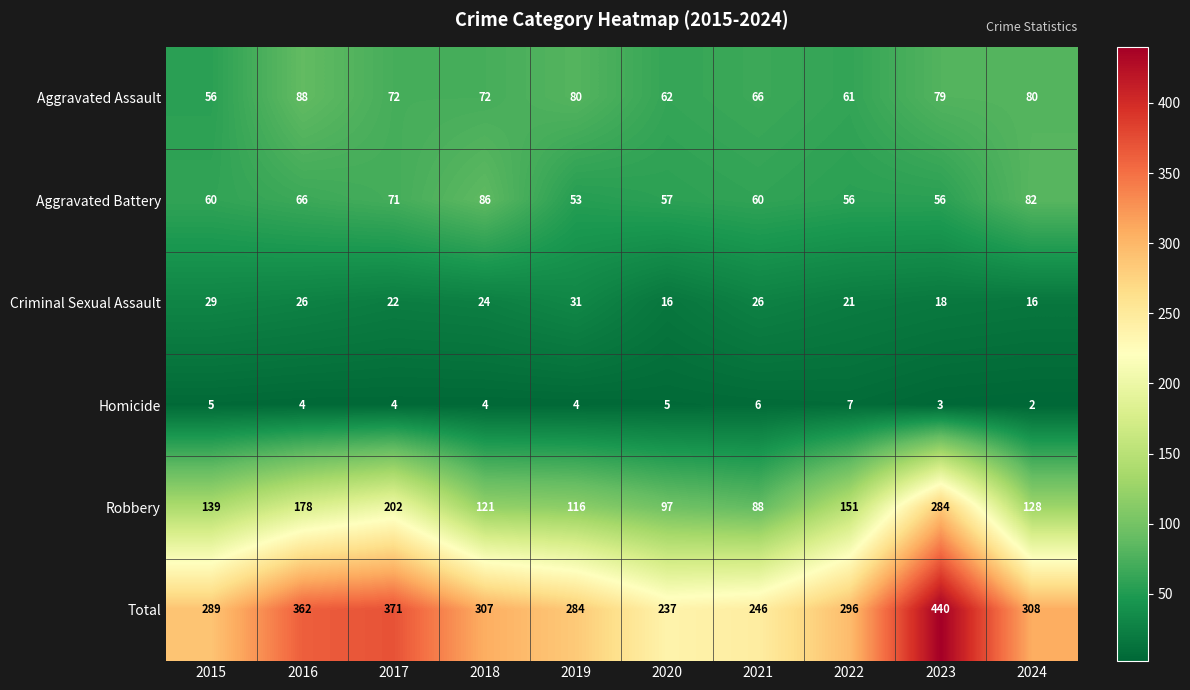

At which label does Aggravated Battery reach its minimum?

2019